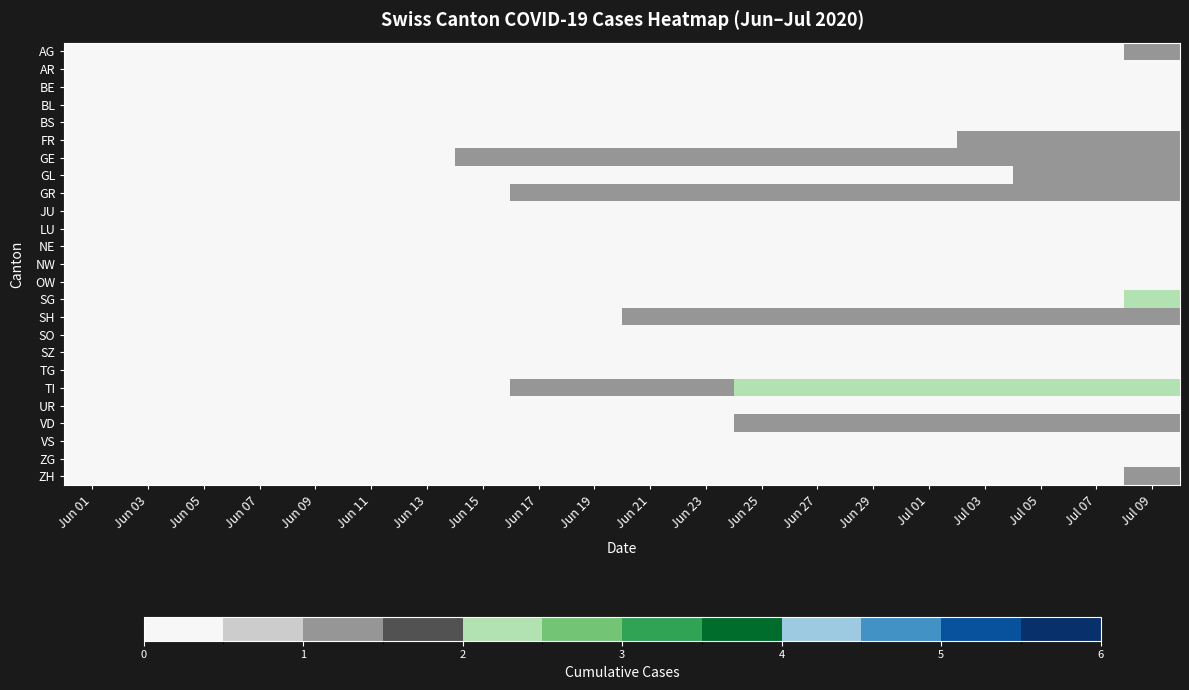

Reading left to right, extract all data points from this chart.

AG: Jun 01=0	Jun 03=0	Jun 05=0	Jun 07=0	Jun 09=0	Jun 11=0	Jun 13=0	Jun 15=0	Jun 17=0	Jun 19=0	Jun 21=0	Jun 23=0	Jun 25=0	Jun 27=0	Jun 29=0	Jul 01=0	Jul 03=0	Jul 05=0	Jul 07=0	Jul 09=1
AR: Jun 01=0	Jun 03=0	Jun 05=0	Jun 07=0	Jun 09=0	Jun 11=0	Jun 13=0	Jun 15=0	Jun 17=0	Jun 19=0	Jun 21=0	Jun 23=0	Jun 25=0	Jun 27=0	Jun 29=0	Jul 01=0	Jul 03=0	Jul 05=0	Jul 07=0	Jul 09=0
BE: Jun 01=0	Jun 03=0	Jun 05=0	Jun 07=0	Jun 09=0	Jun 11=0	Jun 13=0	Jun 15=0	Jun 17=0	Jun 19=0	Jun 21=0	Jun 23=0	Jun 25=0	Jun 27=0	Jun 29=0	Jul 01=0	Jul 03=0	Jul 05=0	Jul 07=0	Jul 09=0
BL: Jun 01=0	Jun 03=0	Jun 05=0	Jun 07=0	Jun 09=0	Jun 11=0	Jun 13=0	Jun 15=0	Jun 17=0	Jun 19=0	Jun 21=0	Jun 23=0	Jun 25=0	Jun 27=0	Jun 29=0	Jul 01=0	Jul 03=0	Jul 05=0	Jul 07=0	Jul 09=0
BS: Jun 01=0	Jun 03=0	Jun 05=0	Jun 07=0	Jun 09=0	Jun 11=0	Jun 13=0	Jun 15=0	Jun 17=0	Jun 19=0	Jun 21=0	Jun 23=0	Jun 25=0	Jun 27=0	Jun 29=0	Jul 01=0	Jul 03=0	Jul 05=0	Jul 07=0	Jul 09=0
FR: Jun 01=0	Jun 03=0	Jun 05=0	Jun 07=0	Jun 09=0	Jun 11=0	Jun 13=0	Jun 15=0	Jun 17=0	Jun 19=0	Jun 21=0	Jun 23=0	Jun 25=0	Jun 27=0	Jun 29=0	Jul 01=0	Jul 03=1	Jul 05=1	Jul 07=1	Jul 09=1
GE: Jun 01=0	Jun 03=0	Jun 05=0	Jun 07=0	Jun 09=0	Jun 11=0	Jun 13=0	Jun 15=1	Jun 17=1	Jun 19=1	Jun 21=1	Jun 23=1	Jun 25=1	Jun 27=1	Jun 29=1	Jul 01=1	Jul 03=1	Jul 05=1	Jul 07=1	Jul 09=1
GL: Jun 01=0	Jun 03=0	Jun 05=0	Jun 07=0	Jun 09=0	Jun 11=0	Jun 13=0	Jun 15=0	Jun 17=0	Jun 19=0	Jun 21=0	Jun 23=0	Jun 25=0	Jun 27=0	Jun 29=0	Jul 01=0	Jul 03=0	Jul 05=1	Jul 07=1	Jul 09=1
GR: Jun 01=0	Jun 03=0	Jun 05=0	Jun 07=0	Jun 09=0	Jun 11=0	Jun 13=0	Jun 15=0	Jun 17=1	Jun 19=1	Jun 21=1	Jun 23=1	Jun 25=1	Jun 27=1	Jun 29=1	Jul 01=1	Jul 03=1	Jul 05=1	Jul 07=1	Jul 09=1
JU: Jun 01=0	Jun 03=0	Jun 05=0	Jun 07=0	Jun 09=0	Jun 11=0	Jun 13=0	Jun 15=0	Jun 17=0	Jun 19=0	Jun 21=0	Jun 23=0	Jun 25=0	Jun 27=0	Jun 29=0	Jul 01=0	Jul 03=0	Jul 05=0	Jul 07=0	Jul 09=0
LU: Jun 01=0	Jun 03=0	Jun 05=0	Jun 07=0	Jun 09=0	Jun 11=0	Jun 13=0	Jun 15=0	Jun 17=0	Jun 19=0	Jun 21=0	Jun 23=0	Jun 25=0	Jun 27=0	Jun 29=0	Jul 01=0	Jul 03=0	Jul 05=0	Jul 07=0	Jul 09=0
NE: Jun 01=0	Jun 03=0	Jun 05=0	Jun 07=0	Jun 09=0	Jun 11=0	Jun 13=0	Jun 15=0	Jun 17=0	Jun 19=0	Jun 21=0	Jun 23=0	Jun 25=0	Jun 27=0	Jun 29=0	Jul 01=0	Jul 03=0	Jul 05=0	Jul 07=0	Jul 09=0
NW: Jun 01=0	Jun 03=0	Jun 05=0	Jun 07=0	Jun 09=0	Jun 11=0	Jun 13=0	Jun 15=0	Jun 17=0	Jun 19=0	Jun 21=0	Jun 23=0	Jun 25=0	Jun 27=0	Jun 29=0	Jul 01=0	Jul 03=0	Jul 05=0	Jul 07=0	Jul 09=0
OW: Jun 01=0	Jun 03=0	Jun 05=0	Jun 07=0	Jun 09=0	Jun 11=0	Jun 13=0	Jun 15=0	Jun 17=0	Jun 19=0	Jun 21=0	Jun 23=0	Jun 25=0	Jun 27=0	Jun 29=0	Jul 01=0	Jul 03=0	Jul 05=0	Jul 07=0	Jul 09=0
SG: Jun 01=0	Jun 03=0	Jun 05=0	Jun 07=0	Jun 09=0	Jun 11=0	Jun 13=0	Jun 15=0	Jun 17=0	Jun 19=0	Jun 21=0	Jun 23=0	Jun 25=0	Jun 27=0	Jun 29=0	Jul 01=0	Jul 03=0	Jul 05=0	Jul 07=0	Jul 09=2
SH: Jun 01=0	Jun 03=0	Jun 05=0	Jun 07=0	Jun 09=0	Jun 11=0	Jun 13=0	Jun 15=0	Jun 17=0	Jun 19=0	Jun 21=1	Jun 23=1	Jun 25=1	Jun 27=1	Jun 29=1	Jul 01=1	Jul 03=1	Jul 05=1	Jul 07=1	Jul 09=1
SO: Jun 01=0	Jun 03=0	Jun 05=0	Jun 07=0	Jun 09=0	Jun 11=0	Jun 13=0	Jun 15=0	Jun 17=0	Jun 19=0	Jun 21=0	Jun 23=0	Jun 25=0	Jun 27=0	Jun 29=0	Jul 01=0	Jul 03=0	Jul 05=0	Jul 07=0	Jul 09=0
SZ: Jun 01=0	Jun 03=0	Jun 05=0	Jun 07=0	Jun 09=0	Jun 11=0	Jun 13=0	Jun 15=0	Jun 17=0	Jun 19=0	Jun 21=0	Jun 23=0	Jun 25=0	Jun 27=0	Jun 29=0	Jul 01=0	Jul 03=0	Jul 05=0	Jul 07=0	Jul 09=0
TG: Jun 01=0	Jun 03=0	Jun 05=0	Jun 07=0	Jun 09=0	Jun 11=0	Jun 13=0	Jun 15=0	Jun 17=0	Jun 19=0	Jun 21=0	Jun 23=0	Jun 25=0	Jun 27=0	Jun 29=0	Jul 01=0	Jul 03=0	Jul 05=0	Jul 07=0	Jul 09=0
TI: Jun 01=0	Jun 03=0	Jun 05=0	Jun 07=0	Jun 09=0	Jun 11=0	Jun 13=0	Jun 15=0	Jun 17=1	Jun 19=1	Jun 21=1	Jun 23=1	Jun 25=2	Jun 27=2	Jun 29=2	Jul 01=2	Jul 03=2	Jul 05=2	Jul 07=2	Jul 09=2
UR: Jun 01=0	Jun 03=0	Jun 05=0	Jun 07=0	Jun 09=0	Jun 11=0	Jun 13=0	Jun 15=0	Jun 17=0	Jun 19=0	Jun 21=0	Jun 23=0	Jun 25=0	Jun 27=0	Jun 29=0	Jul 01=0	Jul 03=0	Jul 05=0	Jul 07=0	Jul 09=0
VD: Jun 01=0	Jun 03=0	Jun 05=0	Jun 07=0	Jun 09=0	Jun 11=0	Jun 13=0	Jun 15=0	Jun 17=0	Jun 19=0	Jun 21=0	Jun 23=0	Jun 25=1	Jun 27=1	Jun 29=1	Jul 01=1	Jul 03=1	Jul 05=1	Jul 07=1	Jul 09=1
VS: Jun 01=0	Jun 03=0	Jun 05=0	Jun 07=0	Jun 09=0	Jun 11=0	Jun 13=0	Jun 15=0	Jun 17=0	Jun 19=0	Jun 21=0	Jun 23=0	Jun 25=0	Jun 27=0	Jun 29=0	Jul 01=0	Jul 03=0	Jul 05=0	Jul 07=0	Jul 09=0
ZG: Jun 01=0	Jun 03=0	Jun 05=0	Jun 07=0	Jun 09=0	Jun 11=0	Jun 13=0	Jun 15=0	Jun 17=0	Jun 19=0	Jun 21=0	Jun 23=0	Jun 25=0	Jun 27=0	Jun 29=0	Jul 01=0	Jul 03=0	Jul 05=0	Jul 07=0	Jul 09=0
ZH: Jun 01=0	Jun 03=0	Jun 05=0	Jun 07=0	Jun 09=0	Jun 11=0	Jun 13=0	Jun 15=0	Jun 17=0	Jun 19=0	Jun 21=0	Jun 23=0	Jun 25=0	Jun 27=0	Jun 29=0	Jul 01=0	Jul 03=0	Jul 05=0	Jul 07=0	Jul 09=1